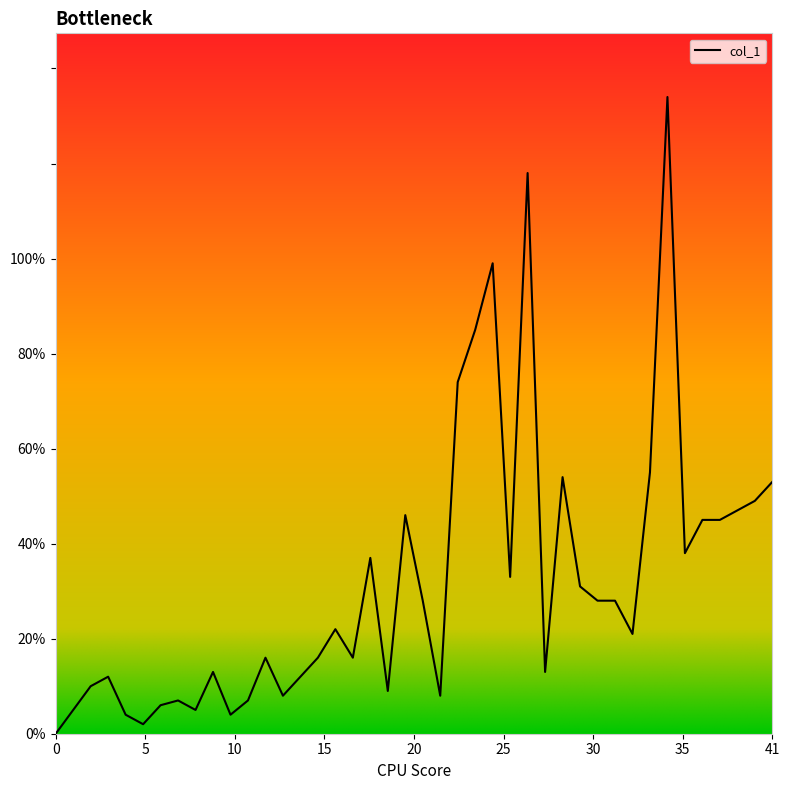

How many interior local valleys (lower than both neighbors) does the data have?

11